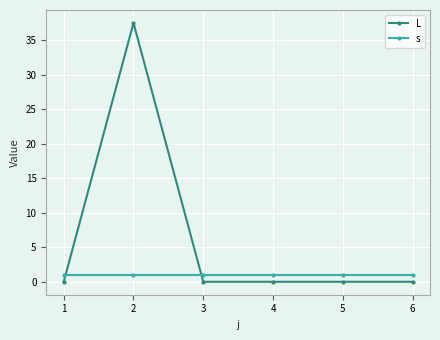

How many lines are shown in the chart?

2